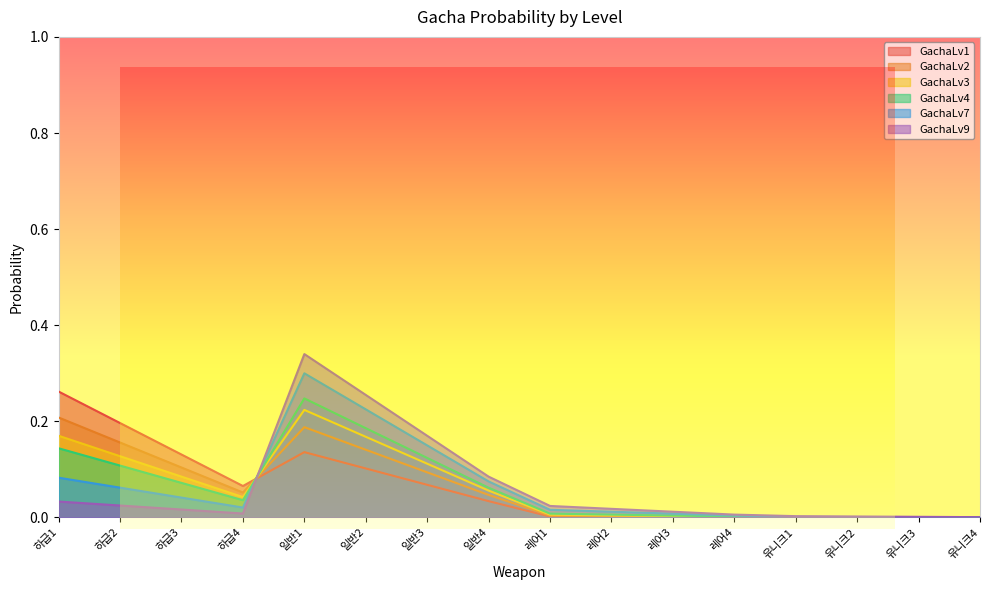

True or false: GachaLv9 has a value of 0.0 at 유니크4.

True